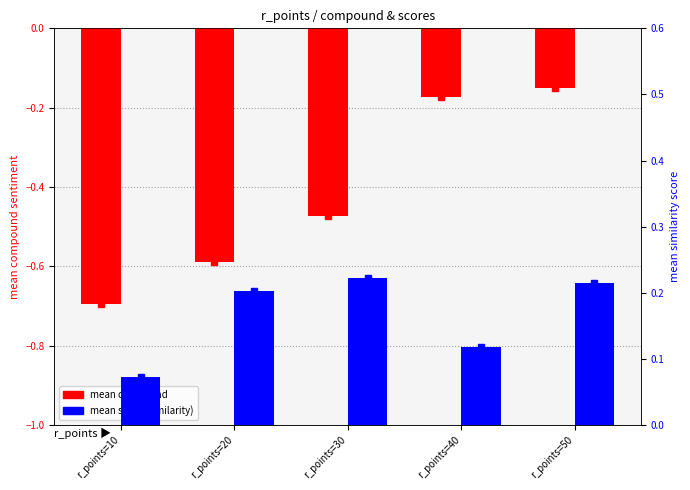

Which series changed the most between r_points=30 and r_points=50?

mean compound